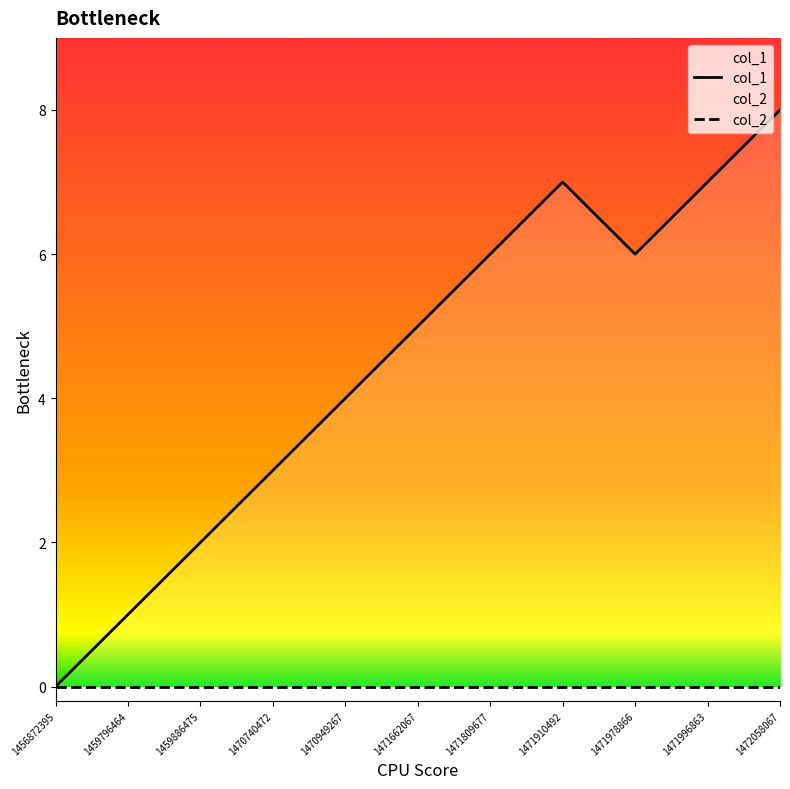

True or false: col_2 and col_1 cross at least once.

False